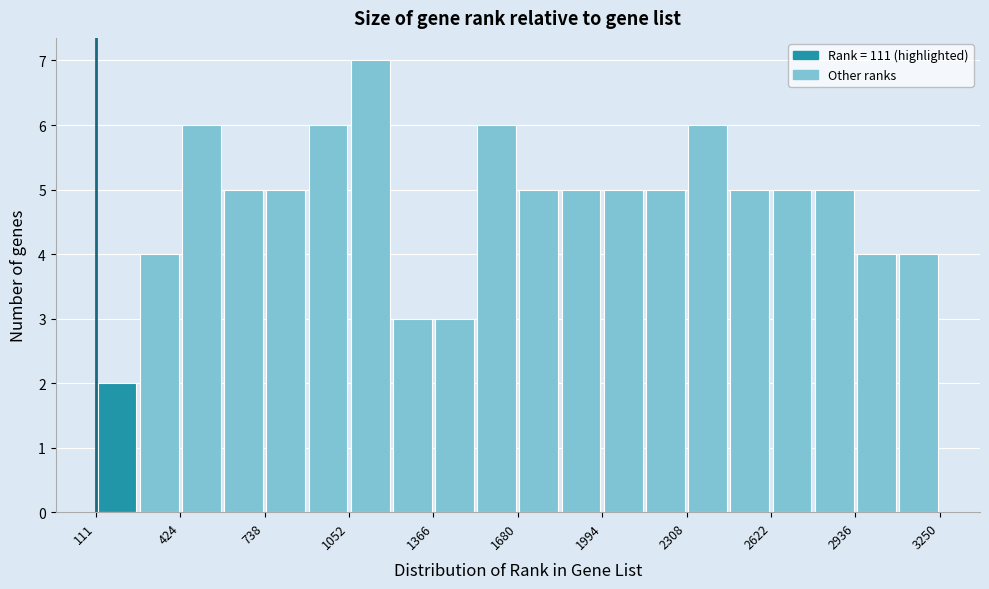

Read against the x-axis, roughly where is the centre of the tallest bar?

1150